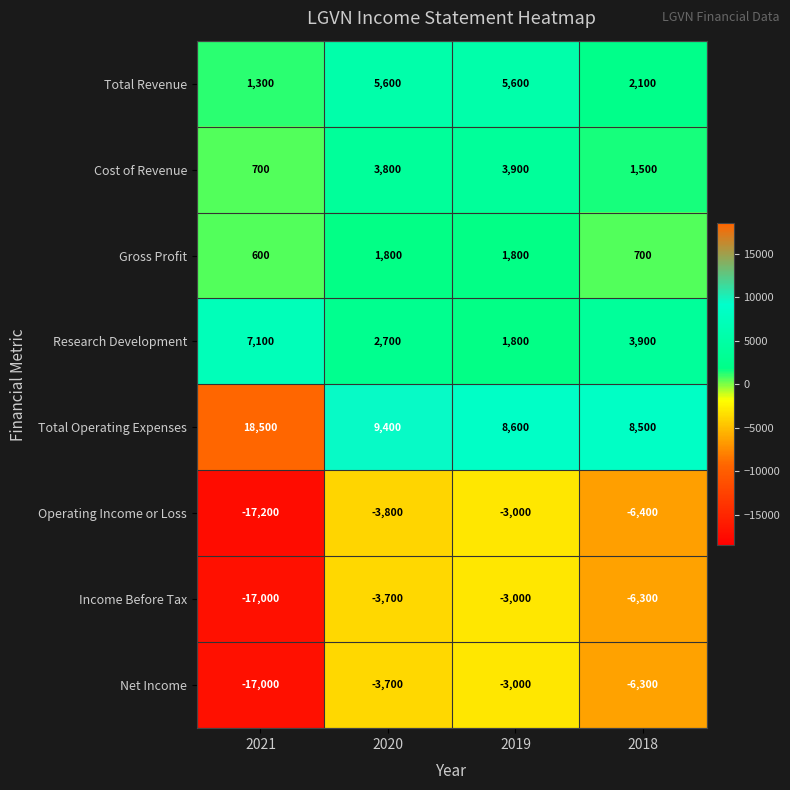

What is the approximate value of Cost of Revenue at 2020, to the nearest 50?

3800